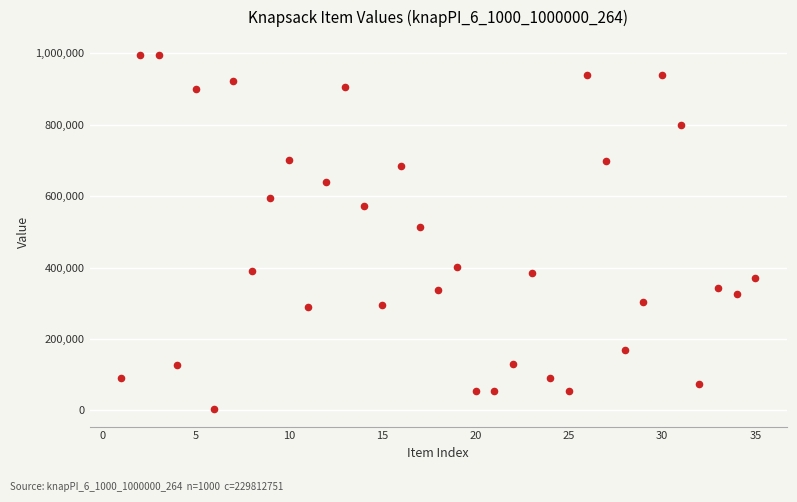

What Y value in the scatter plot is closest to 500032?

512274